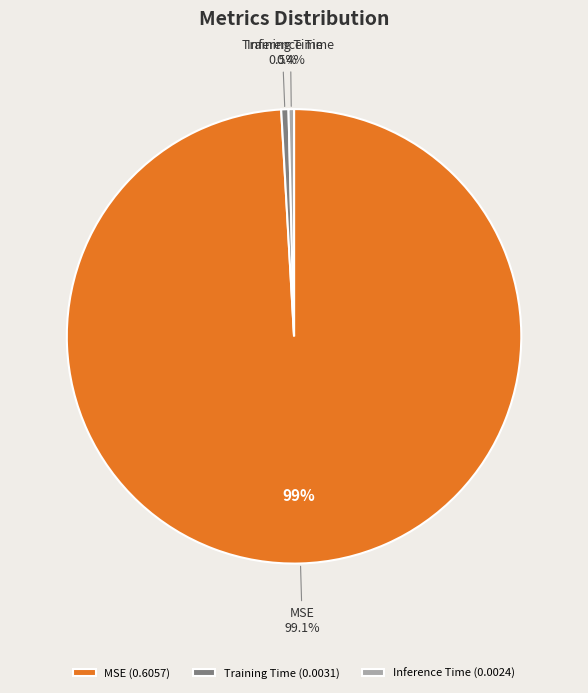

Rank the categories by value from highest to lowest.

MSE, Training Time, Inference Time